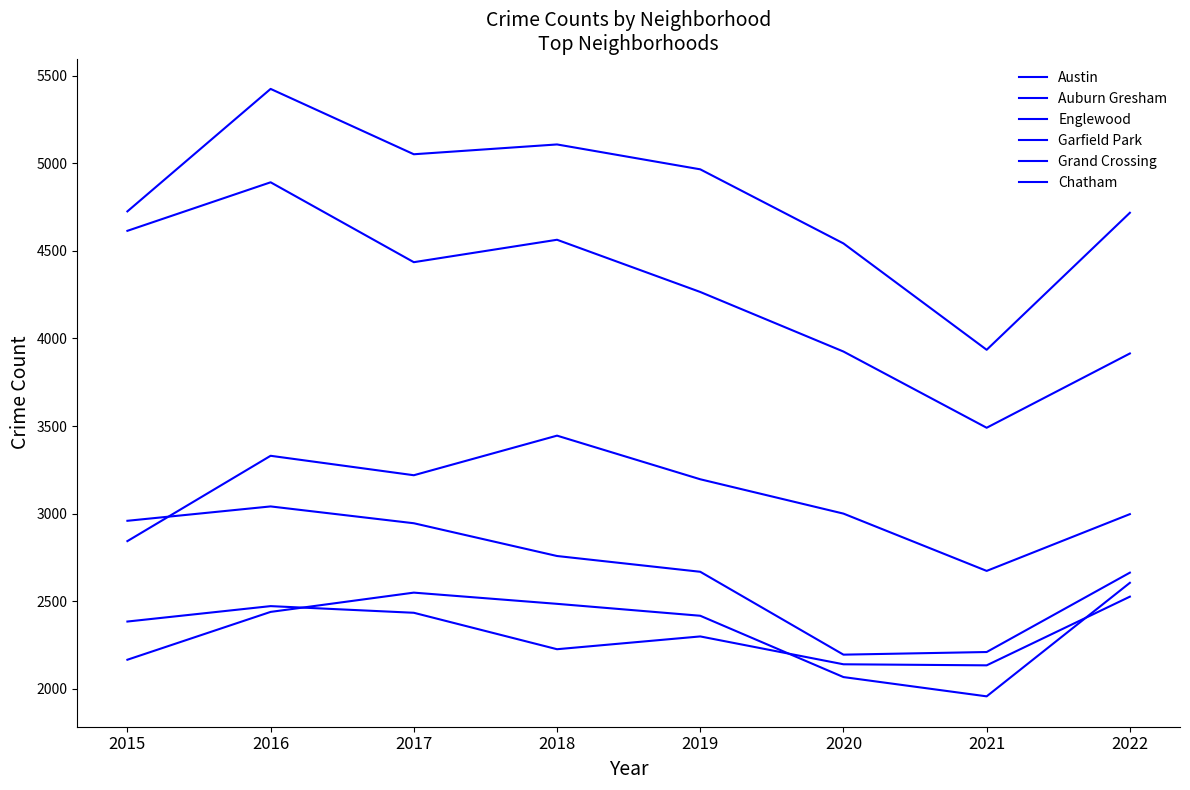

Is this an area chart (filled region under the line)?

No